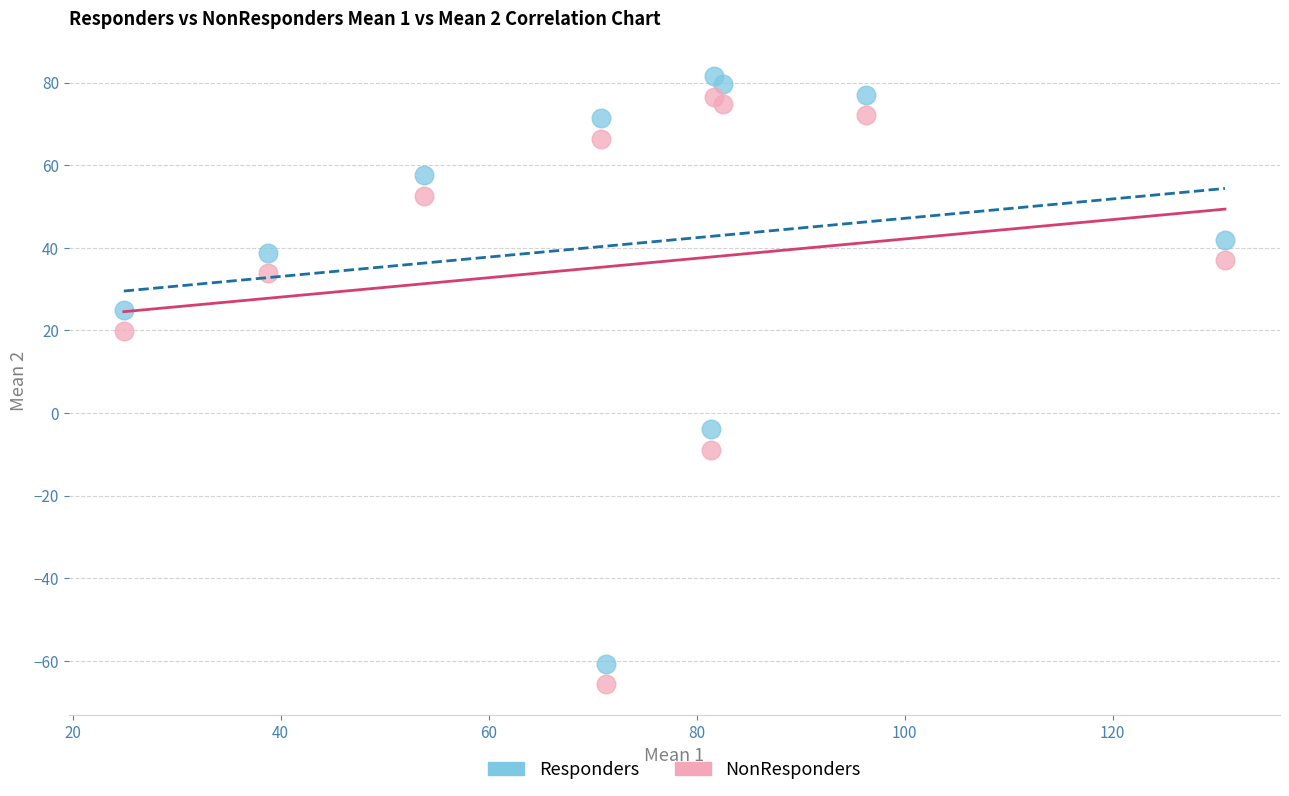

What are all the series names shown in the legend?

Responders, NonResponders